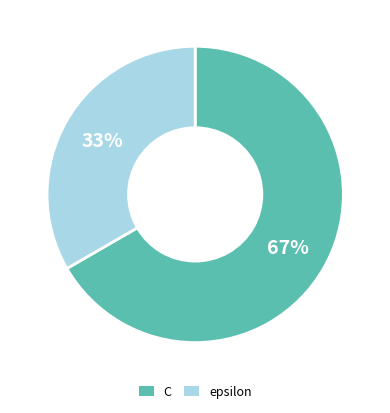

Combined, do epsilon and C account for over 50%?

Yes